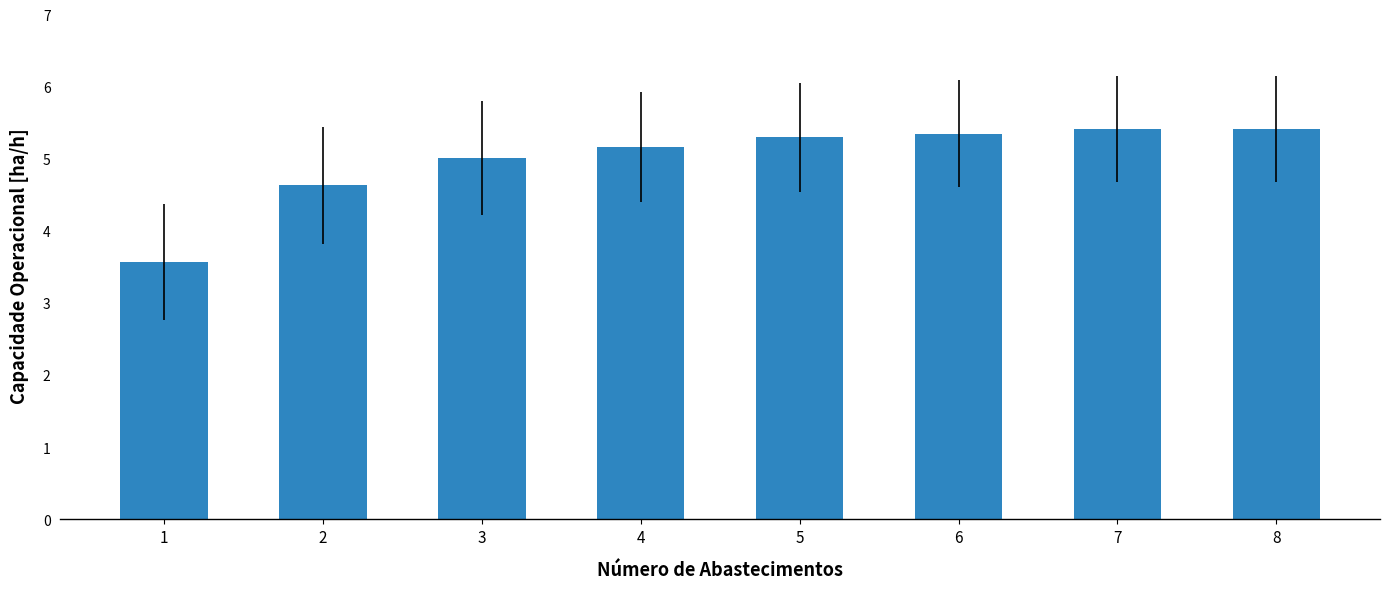

What is the smallest value displayed?

3.6